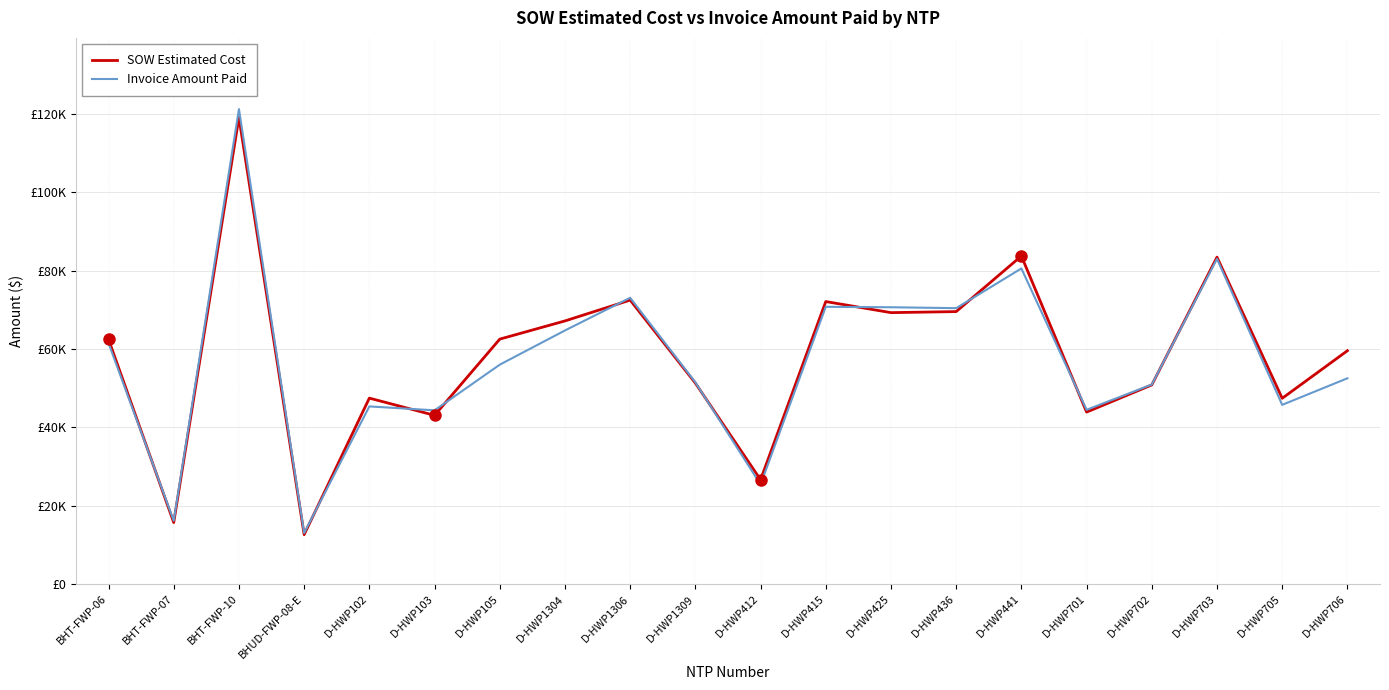

Is the value of SOW Estimated Cost at D-HWP412 greater than the value of Invoice Amount Paid at D-HWP412?

Yes